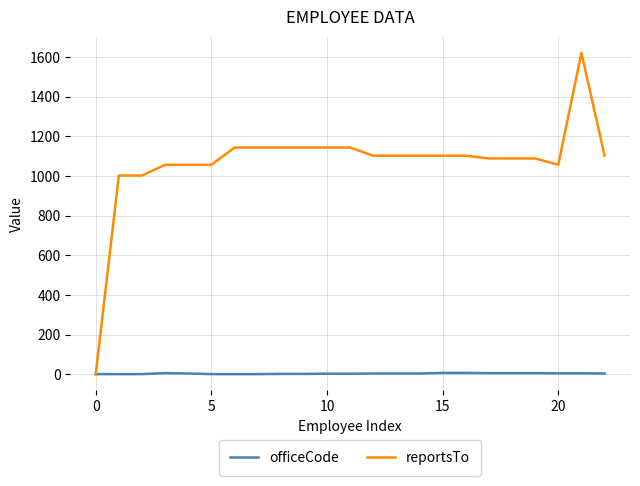

List the series in order of their peak value, lowest first.

officeCode, reportsTo